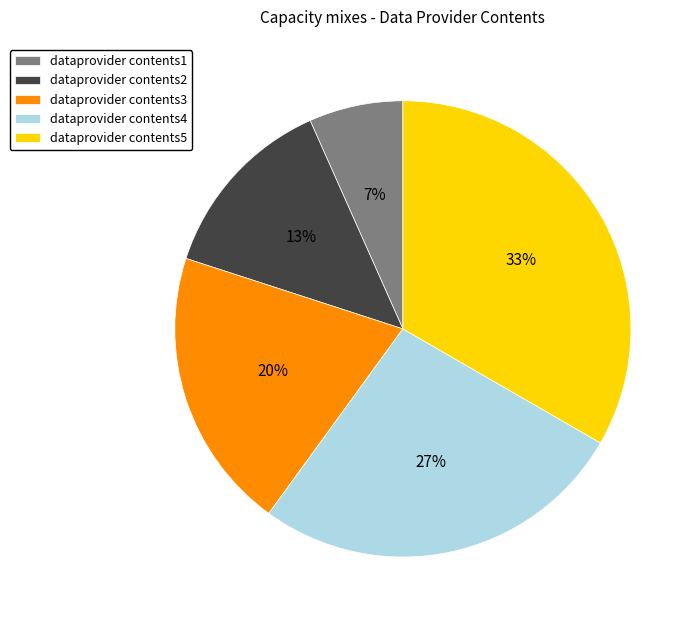

How many slices are in this pie chart?

5